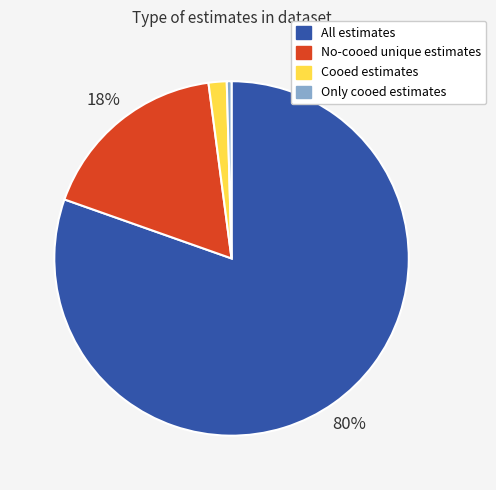

The No-cooed unique estimates slice represents 24% of the pie. True or false?

False